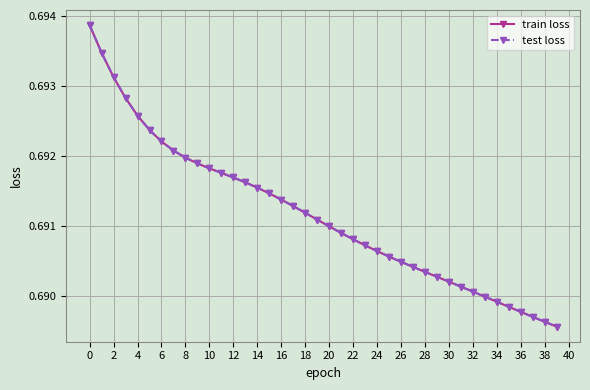

Is this an area chart (filled region under the line)?

No